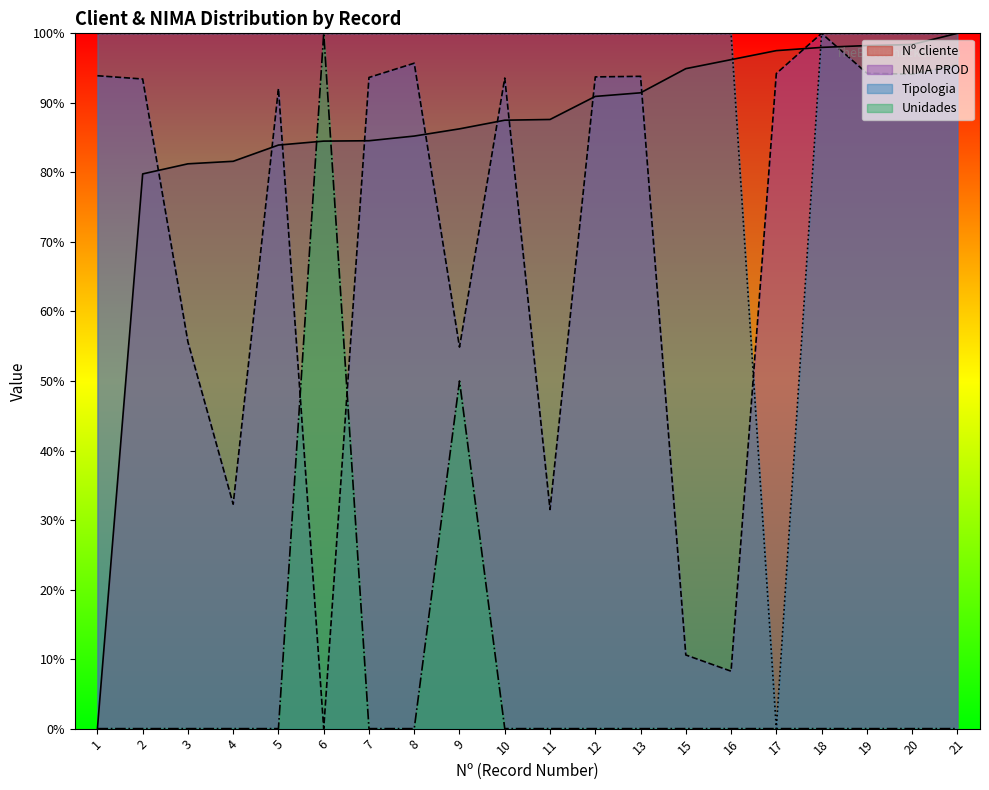

Is the value of Unidades at 12 greater than the value of Tipologia at 19?

No